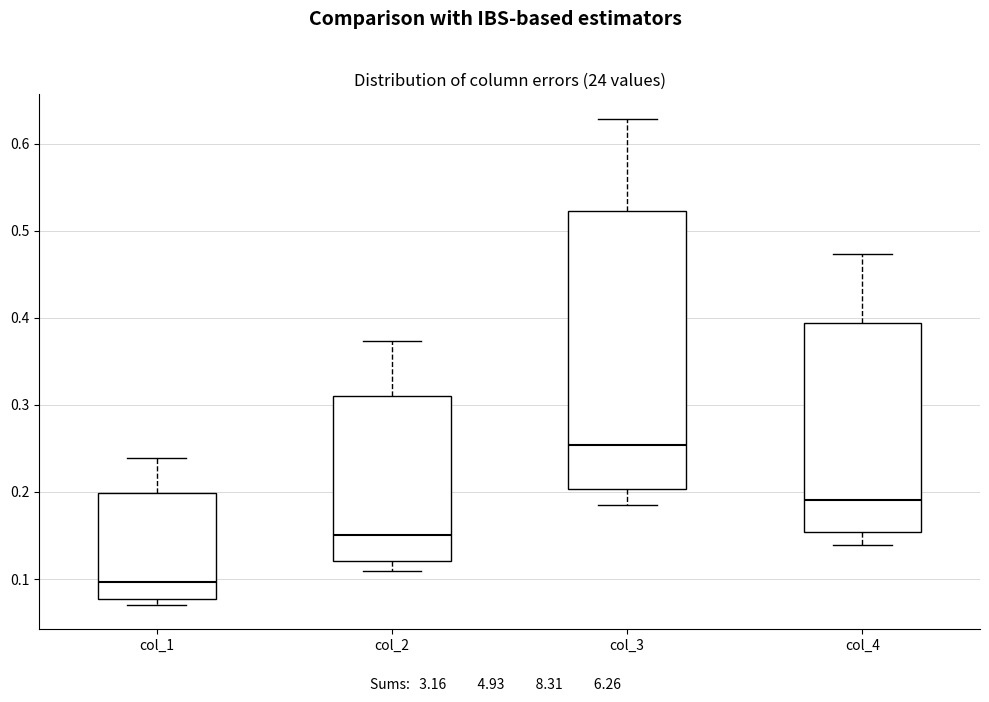

Reading left to right, read every box against the y-axis: the position of its median line, the range the box covers, and the ends of its whiskers. The values are not printed on the chart, so give them approximately, as read against the axis.

col_1: median 0.10, box 0.08 to 0.20, whiskers 0.07 to 0.24
col_2: median 0.15, box 0.12 to 0.31, whiskers 0.11 to 0.37
col_3: median 0.25, box 0.20 to 0.52, whiskers 0.19 to 0.63
col_4: median 0.19, box 0.15 to 0.39, whiskers 0.14 to 0.47